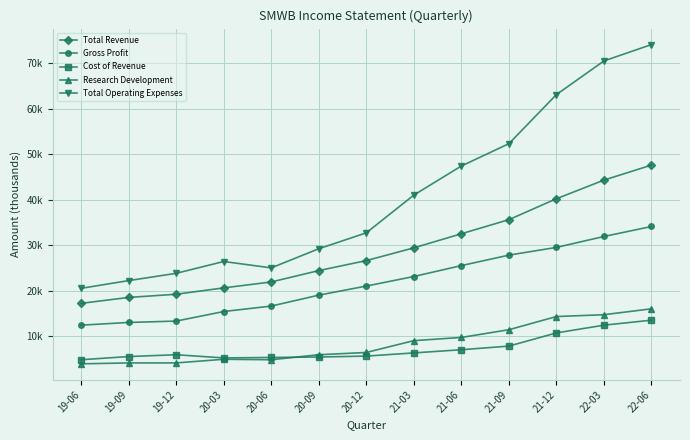

Rank the categories by Total Operating Expenses value from lowest to highest.

19-06, 19-09, 19-12, 20-06, 20-03, 20-09, 20-12, 21-03, 21-06, 21-09, 21-12, 22-03, 22-06